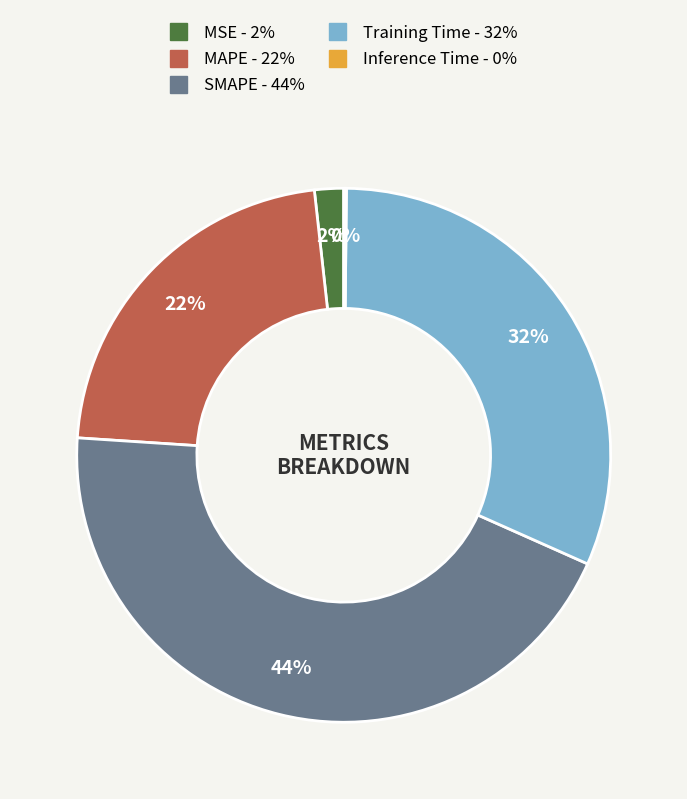

To the nearest percent, what portion does MAPE represent?

22%